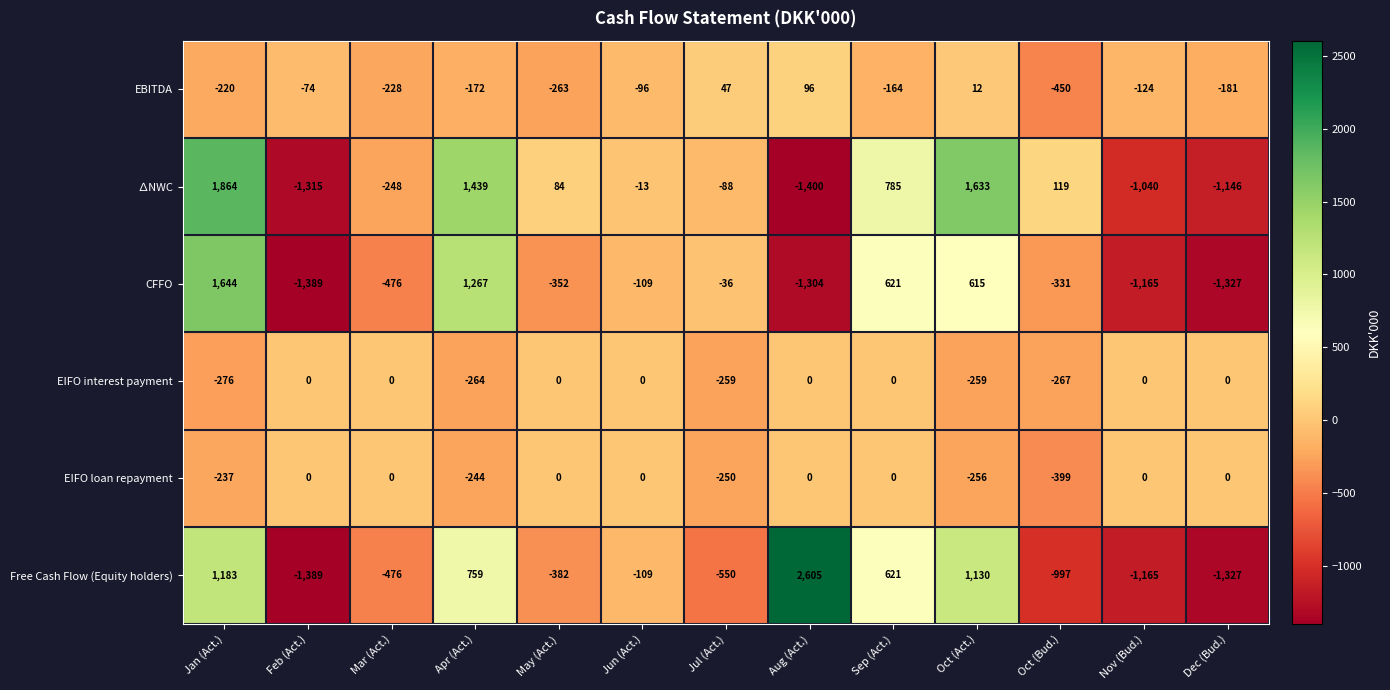

List the labels in order of CFFO value, smallest first.

Feb (Act.), Dec (Bud.), Aug (Act.), Nov (Bud.), Mar (Act.), May (Act.), Oct (Bud.), Jun (Act.), Jul (Act.), Oct (Act.), Sep (Act.), Apr (Act.), Jan (Act.)